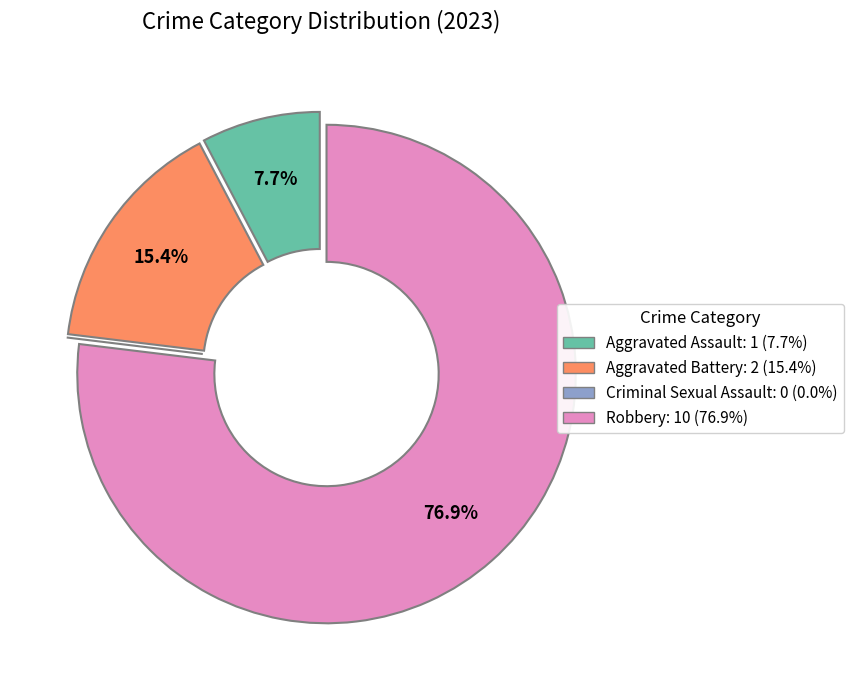

Does Aggravated Battery: 2 (15.4%) account for over 50% of the chart?

No